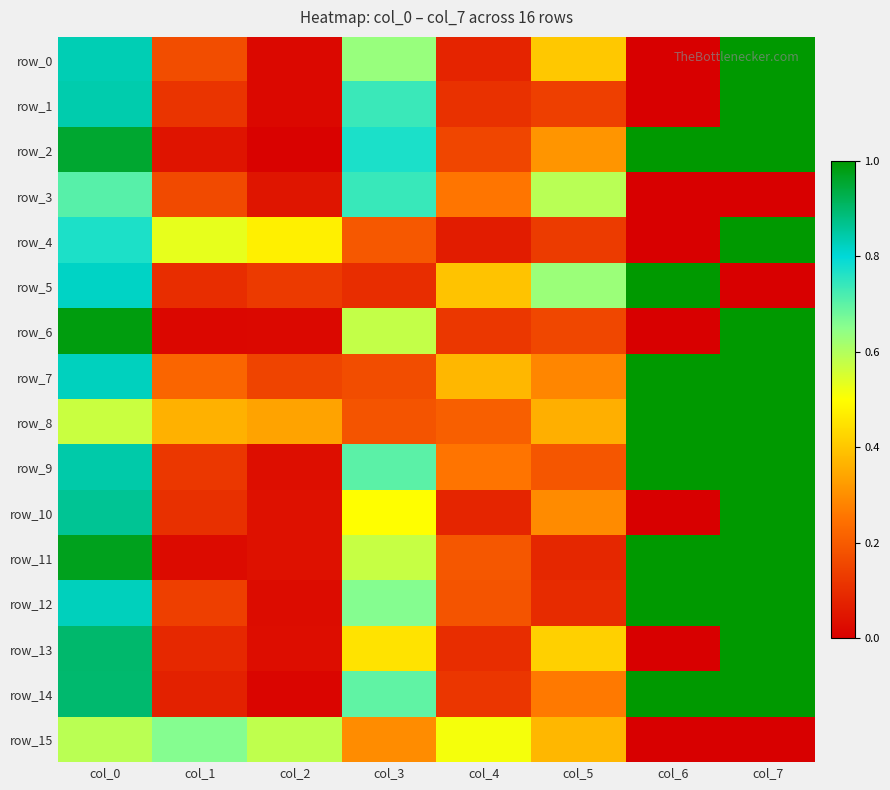

Rank the categories by row_14 value from highest to lowest.

col_6, col_7, col_0, col_3, col_5, col_4, col_1, col_2